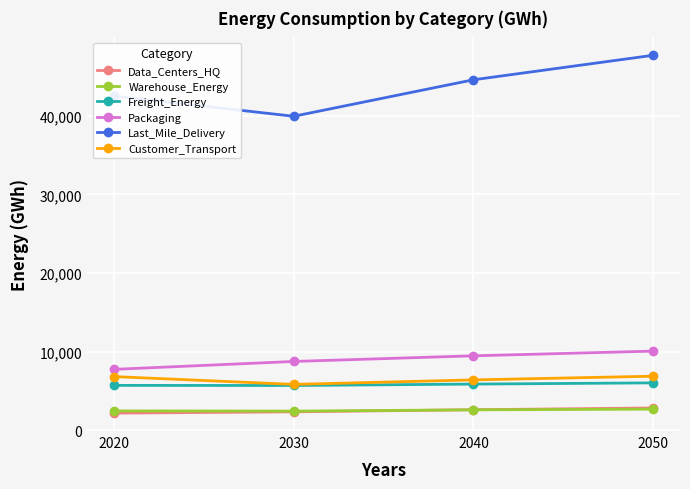

Where is Last_Mile_Delivery nearest to the value 43817?

2040